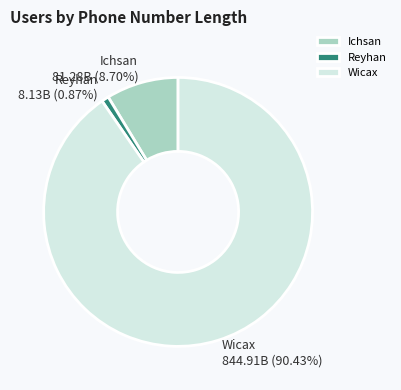

Is it true that Reyhan is 1% of the pie?

True